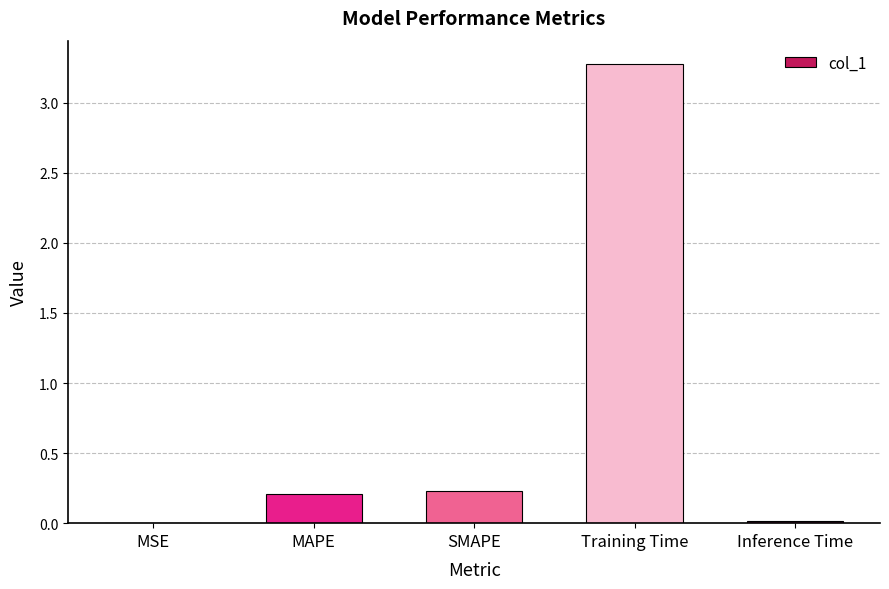

What is the sum of all values?

3.7